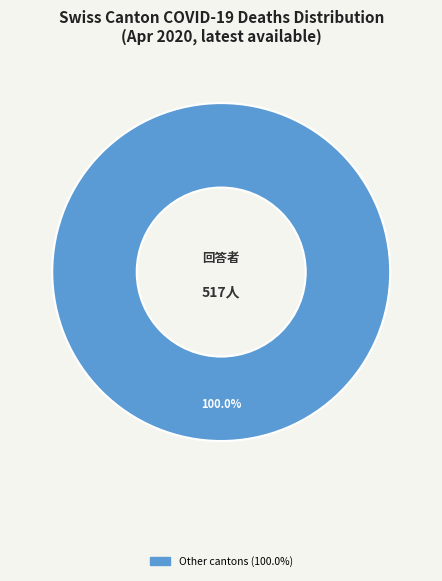

How many segments does this pie chart have?

1